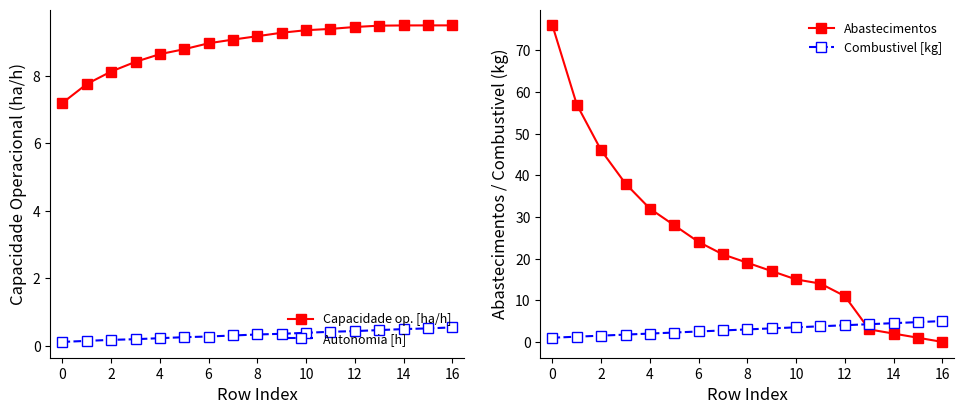

How many data points in Capacidade op. [ha/h] are less than 9?

7